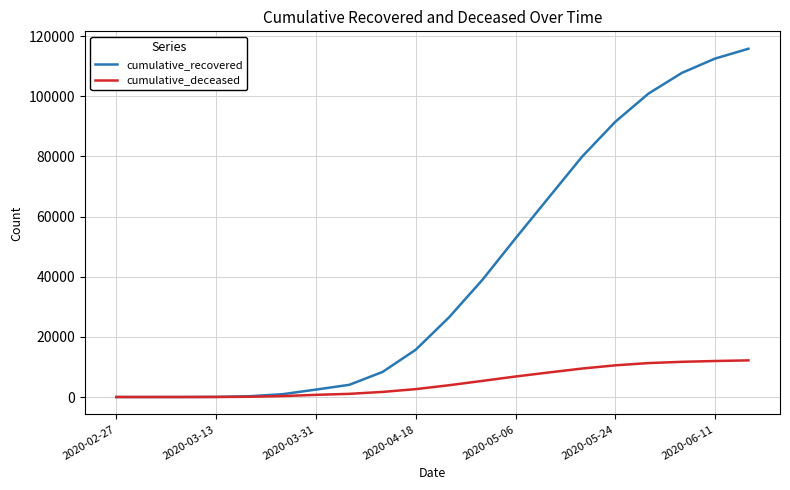

Which series has the widest spread of values?

cumulative_recovered